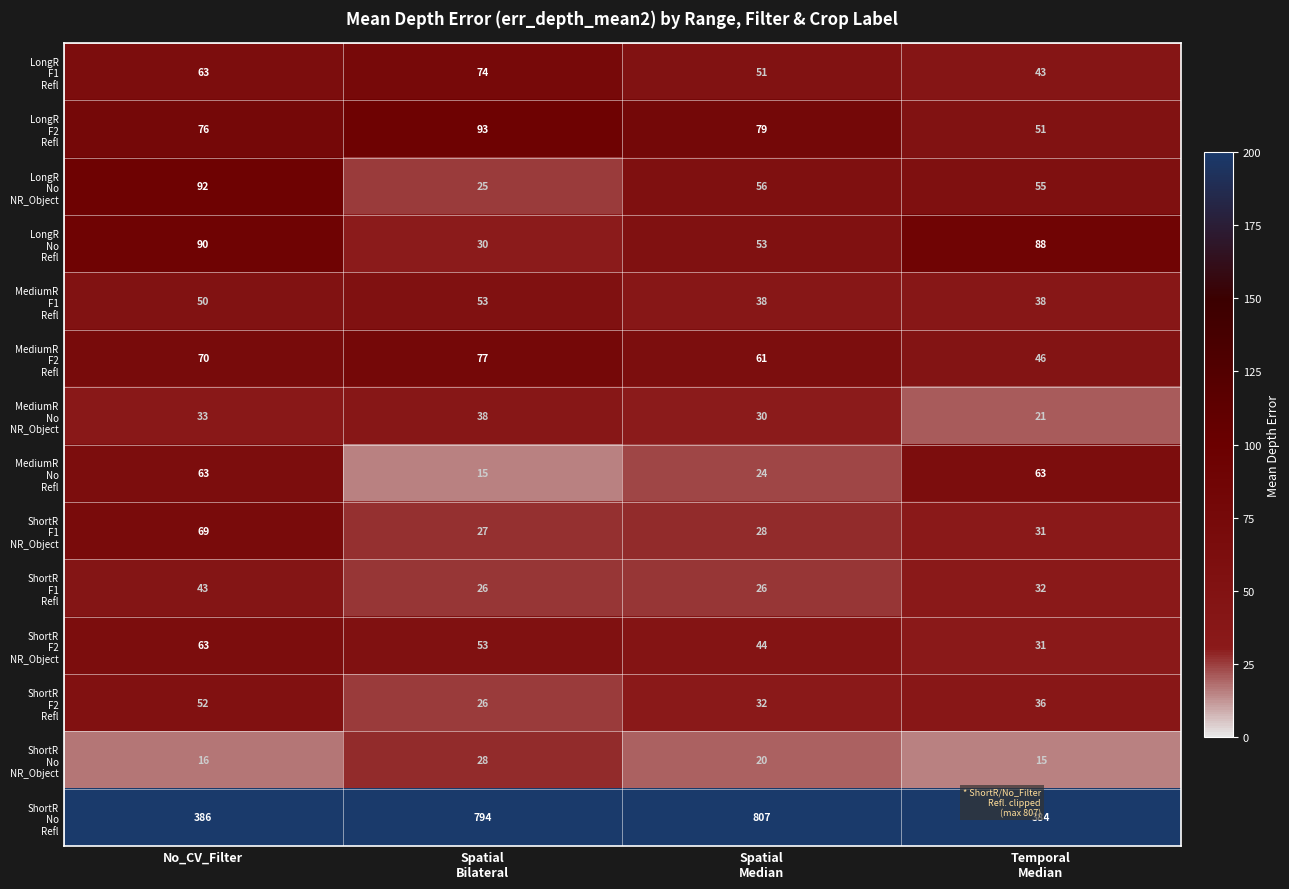

At how many categories does at least one series exceed 185?

4